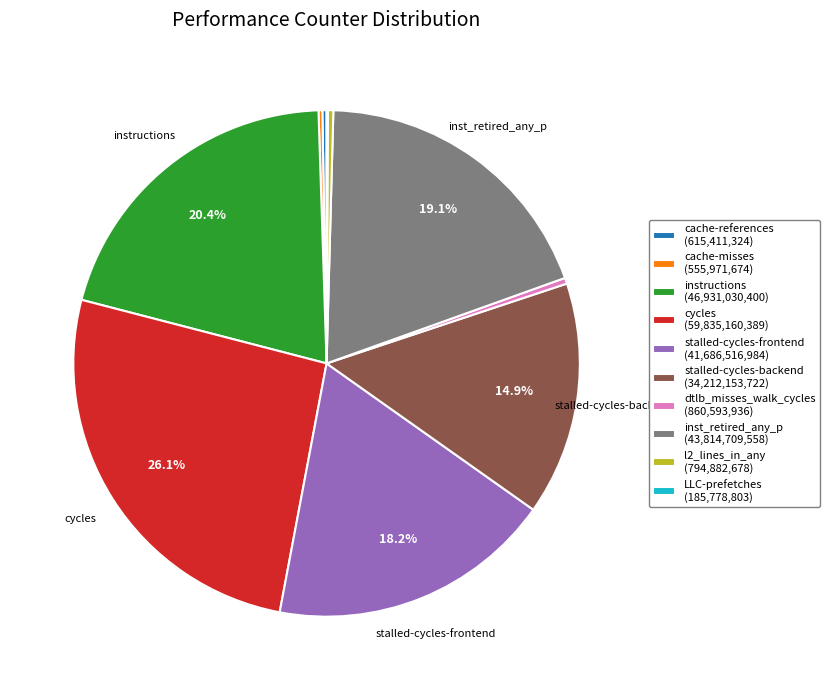

Which has a higher value, inst_retired_any_p (43,814,709,558) or instructions (46,931,030,400)?

instructions (46,931,030,400)